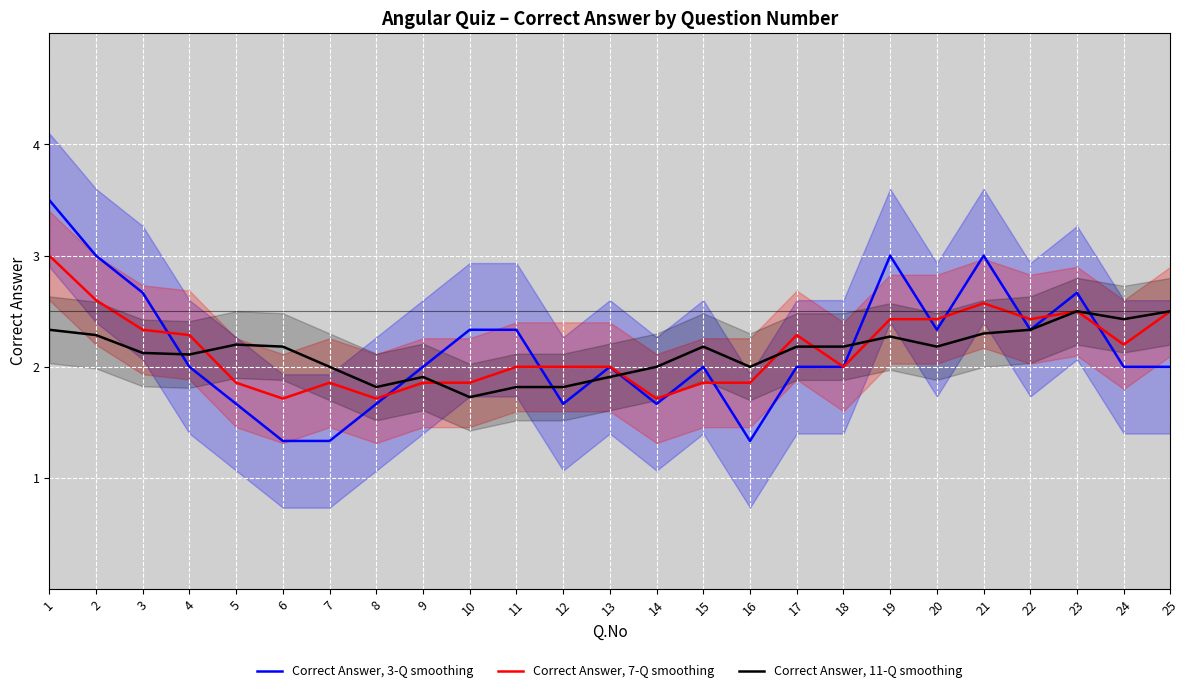

Count the Correct Answer, 11-Q smoothing values in the range 2 to 3.

19